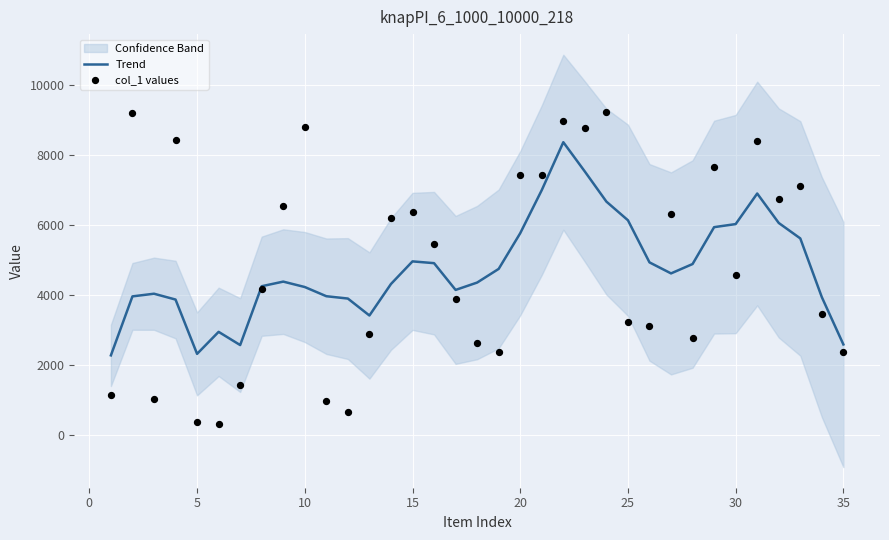

Which series reaches the maximum Y coordinate?

col_1 values